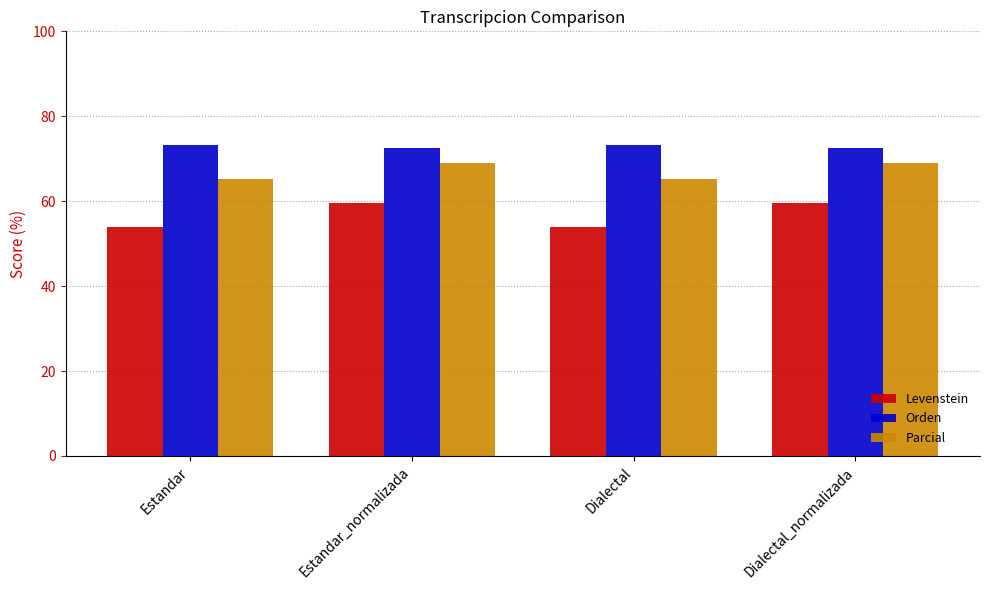

Does the chart contain stacked bars?

No